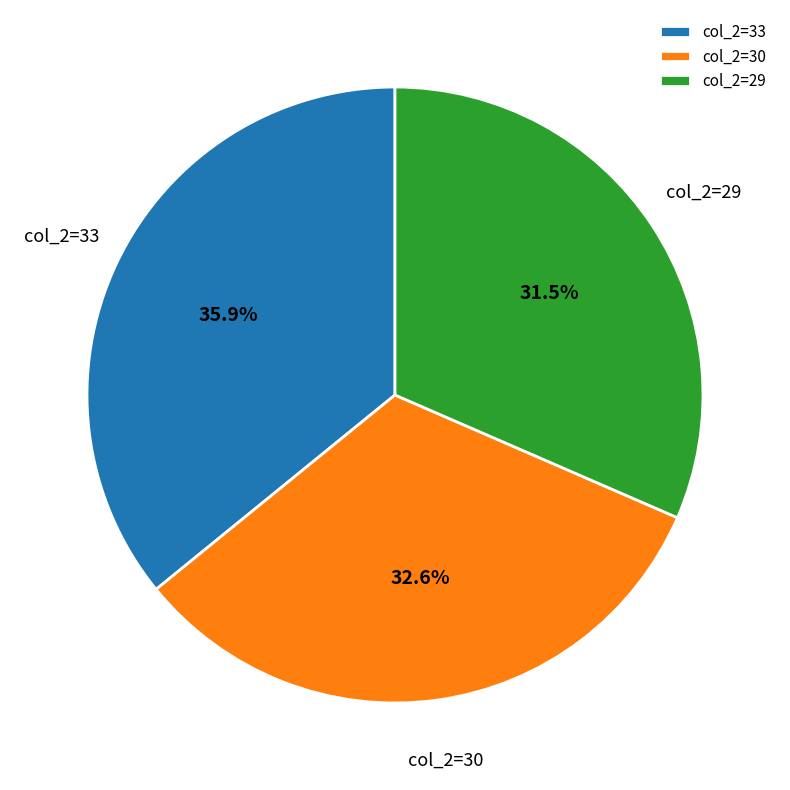

How many slices are in this pie chart?

3